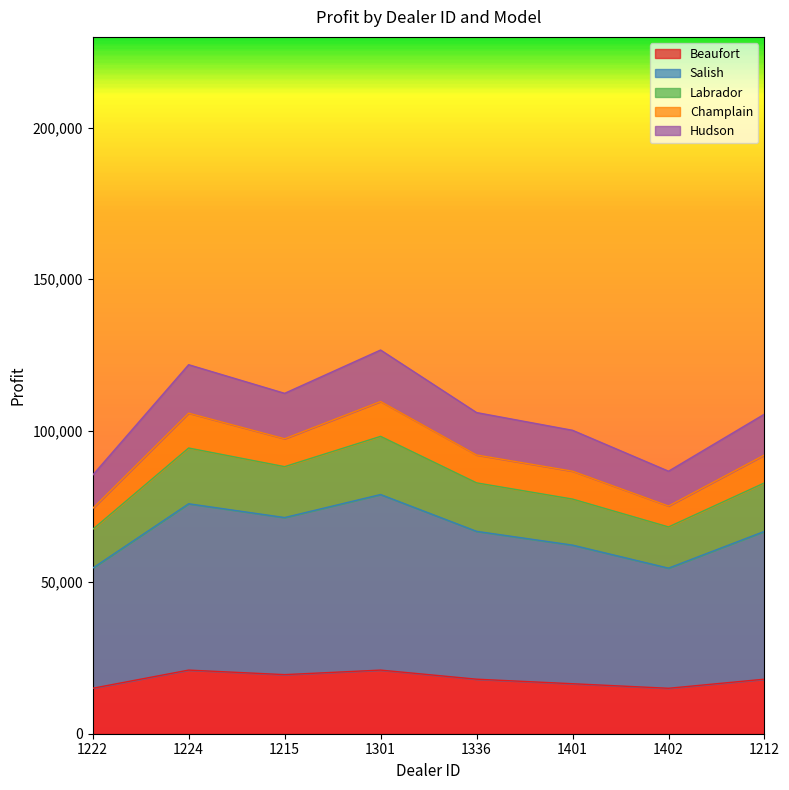

What is the total value across all series at 1215?

112350